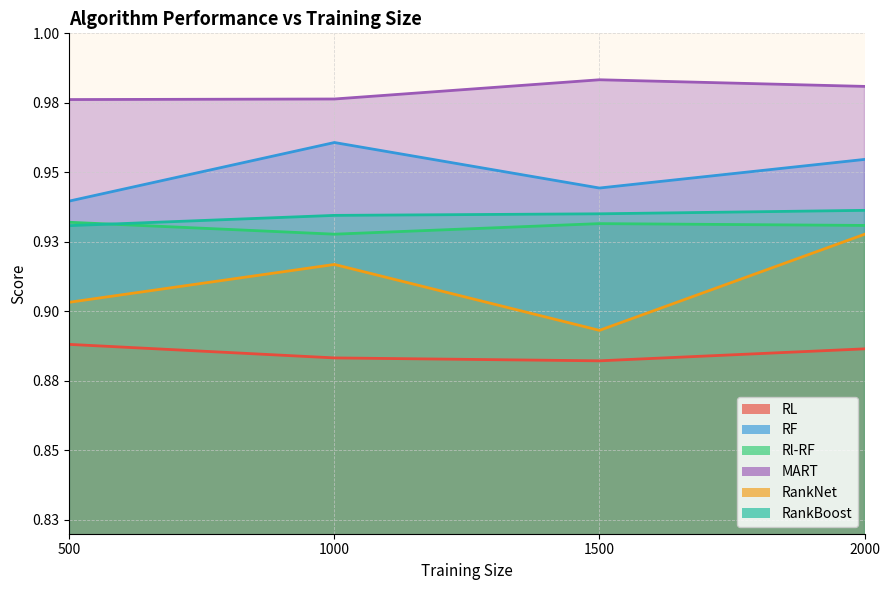

What are all the series names shown in the legend?

RL, RF, Rl-RF, MART, RankNet, RankBoost